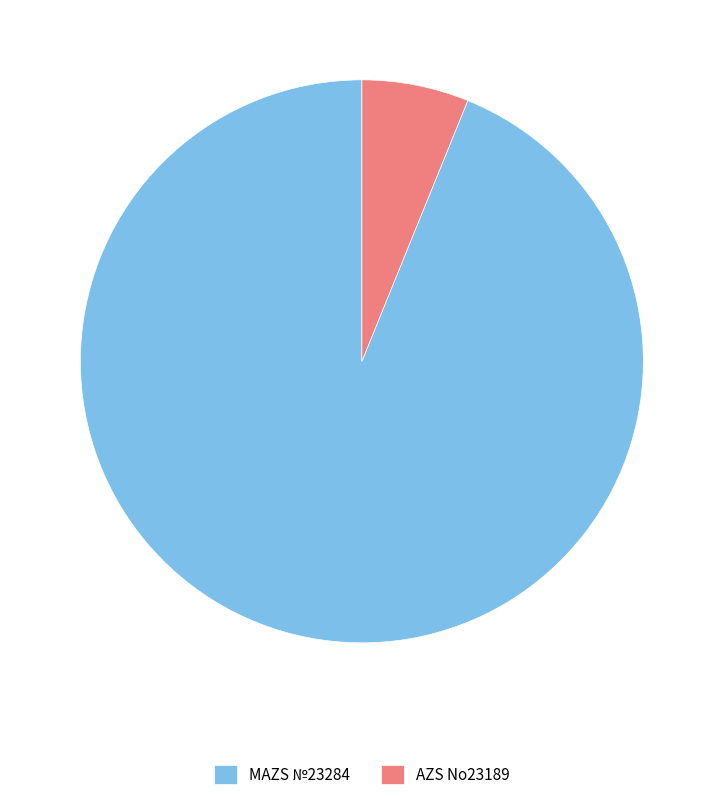

Do AZS No23189 and MAZS №23284 together represent more than half of the pie?

Yes